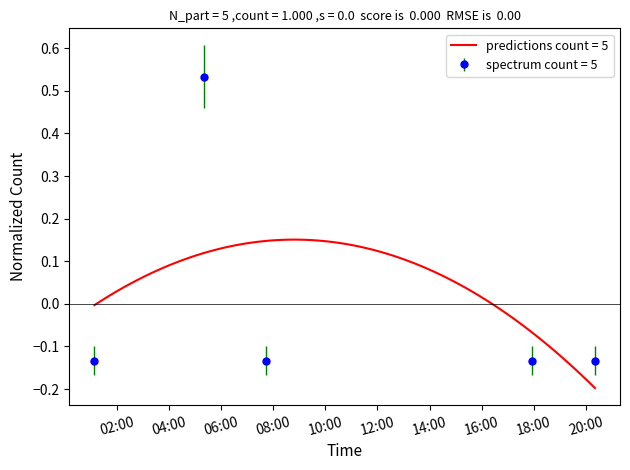

List the labels in order of value, smallest first.

2019-06-16 01:08:00, 2019-06-16 07:43:00, 2019-06-16 17:55:00, 2019-06-16 20:21:00, 2019-06-16 05:20:00